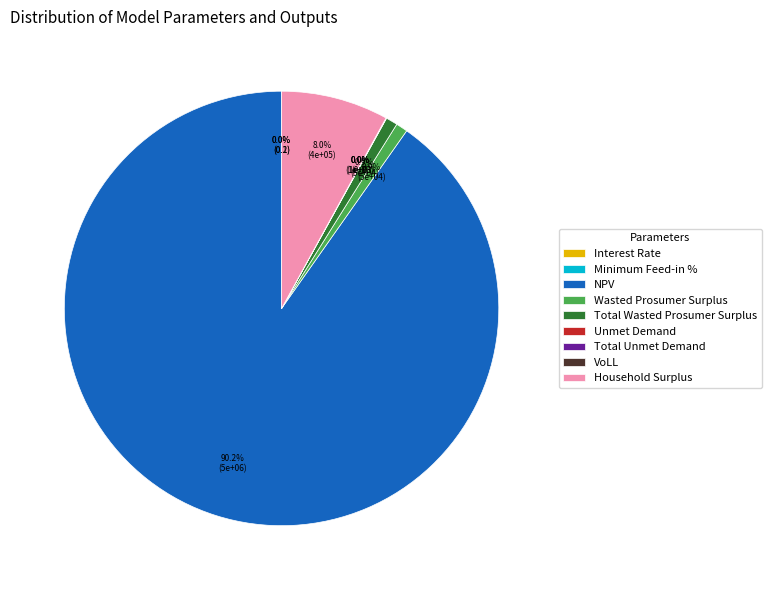

How many slices are in this pie chart?

9